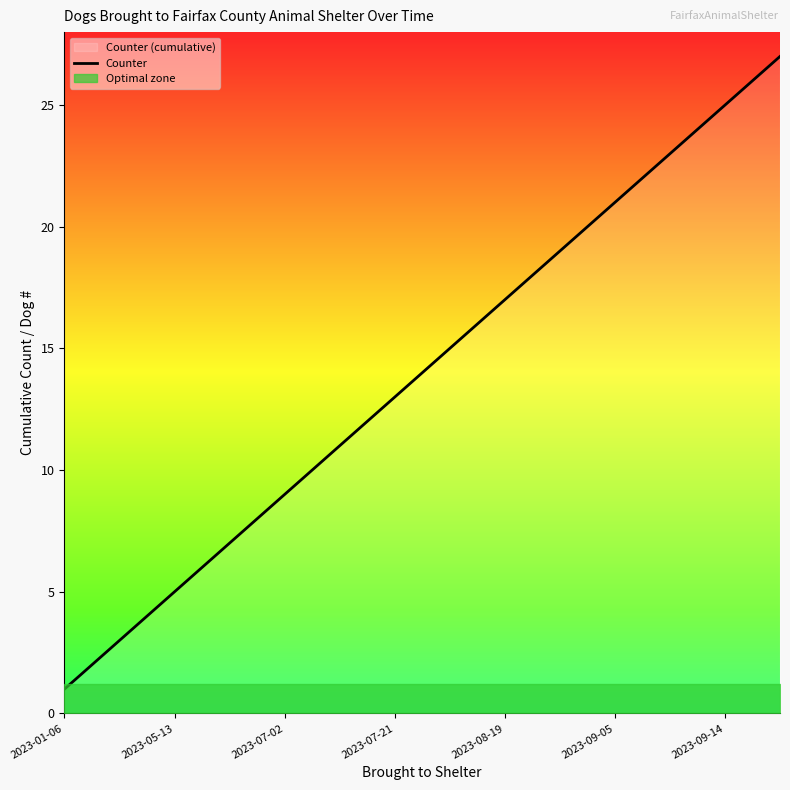

What is the sum of all values?

378